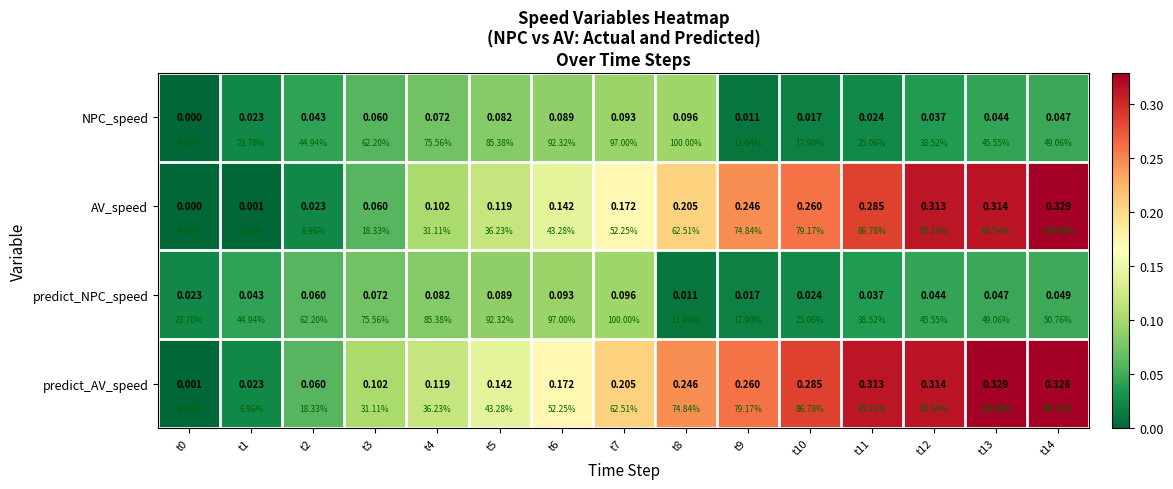

The AV_speed series shows 0.5 at t13. True or false?

False